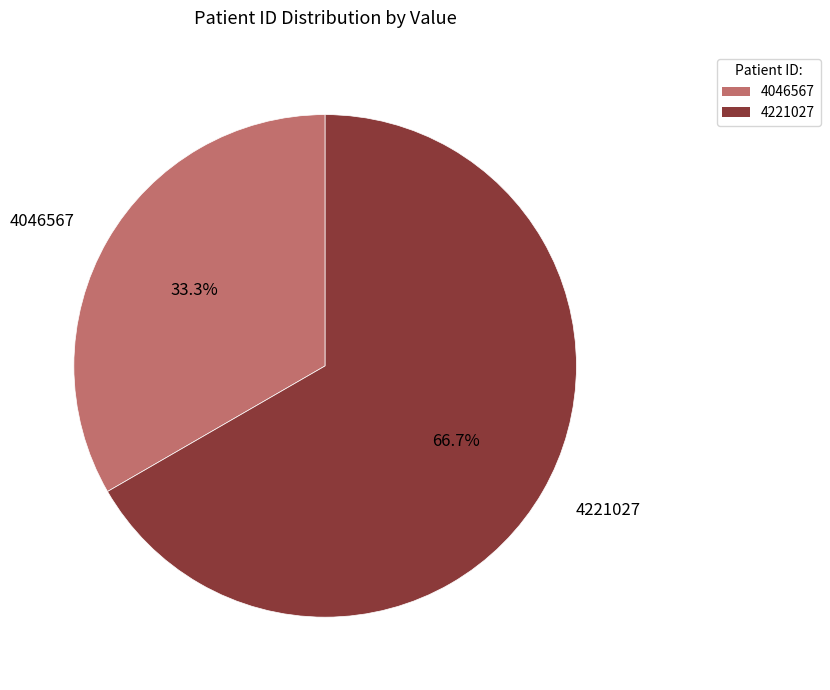

How many slices are in this pie chart?

2